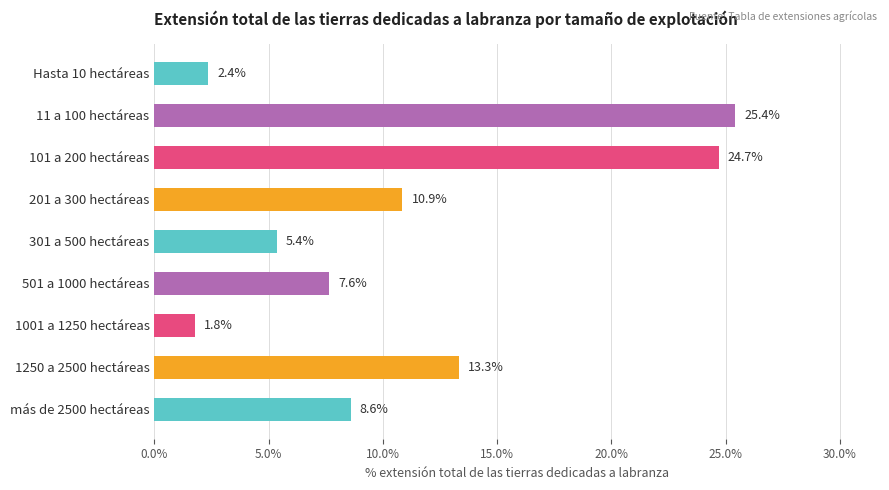

True or false: the data shows 3.9 at más de 2500 hectáreas.

False